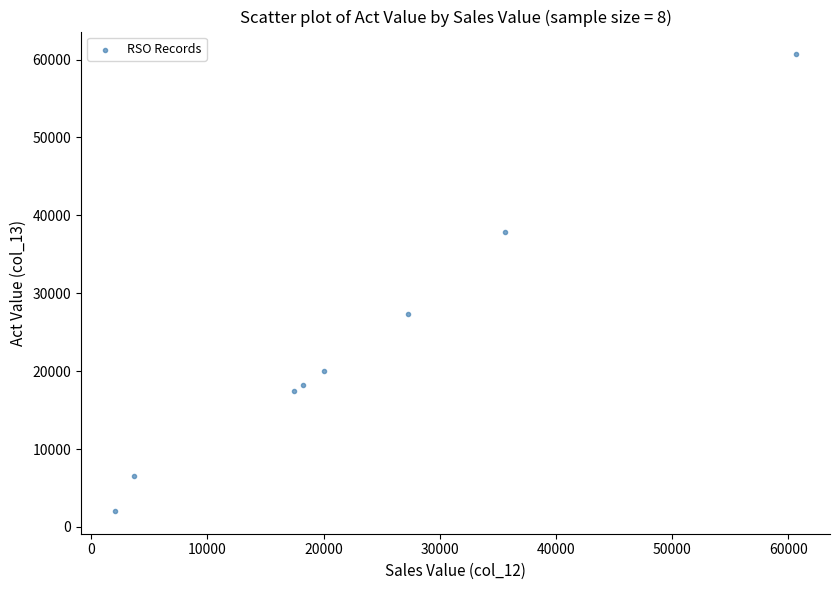

What is the average X value?

23119